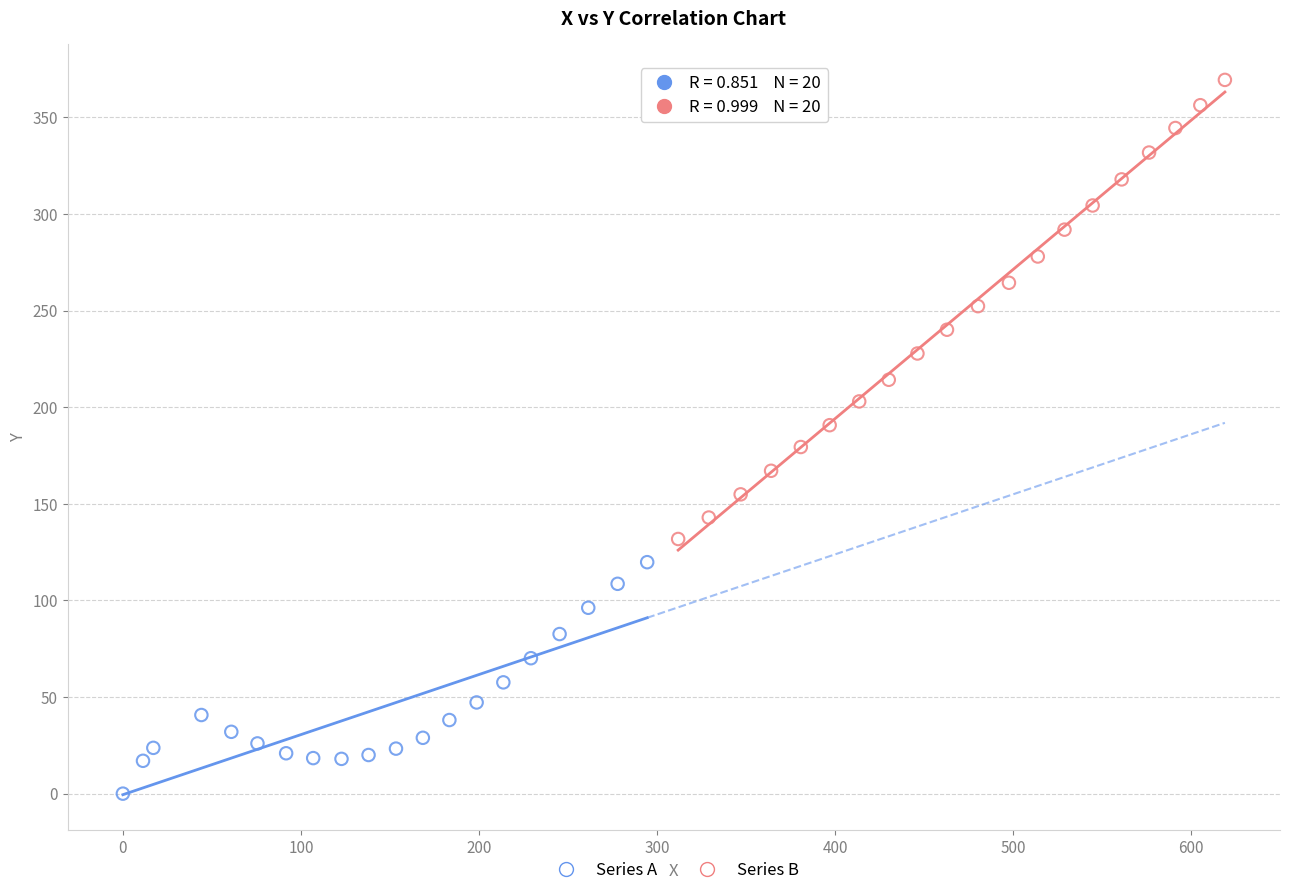

Which series has the largest Y range (max minus min)?

Series B